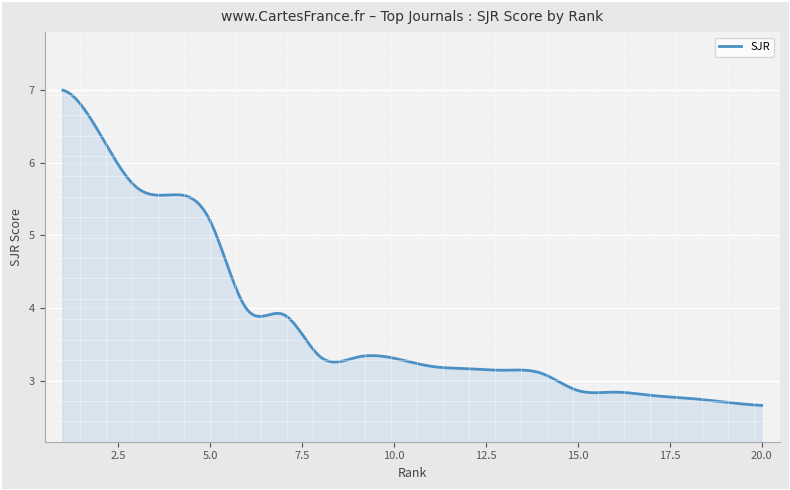

What is the minimum value shown in the chart?

2.7